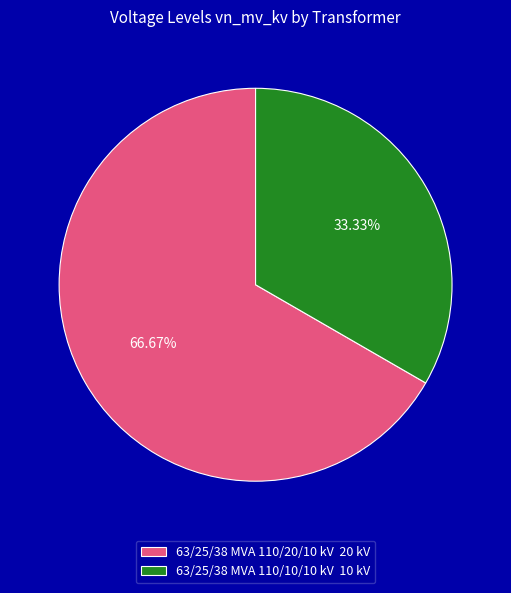

True or false: 63/25/38 MVA 110/20/10 kV accounts for 67% of the total.

True